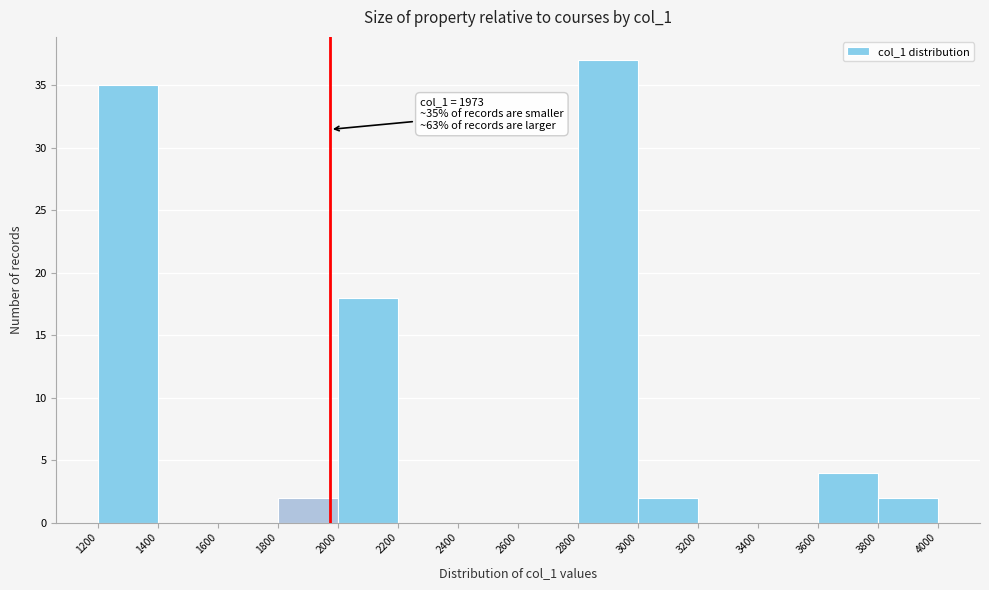

Over which range of the x-axis is the bar tallest?

2800 to 3000